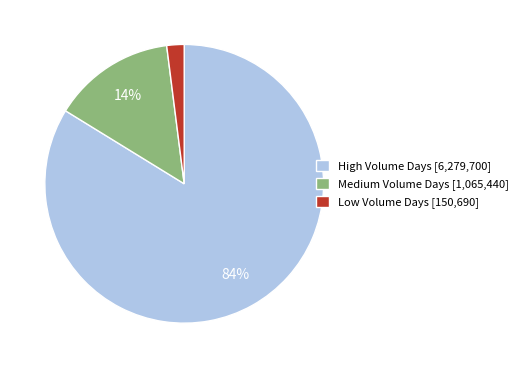

Which category has the biggest portion of the pie?

High Volume Days [6,279,700]